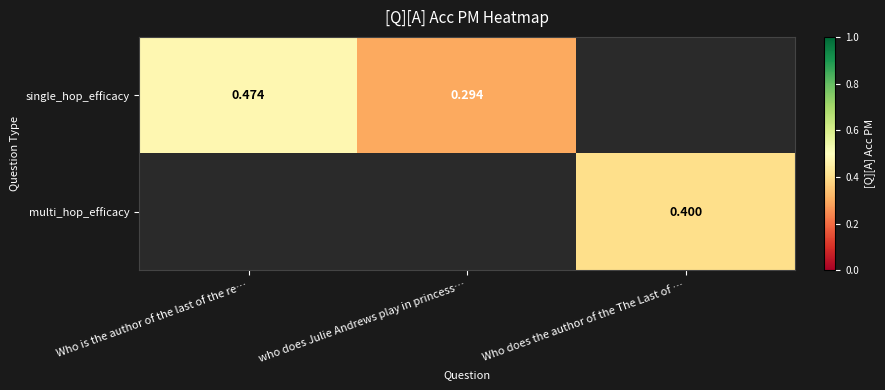

Which series has the largest range (max minus min)?

single_hop_efficacy